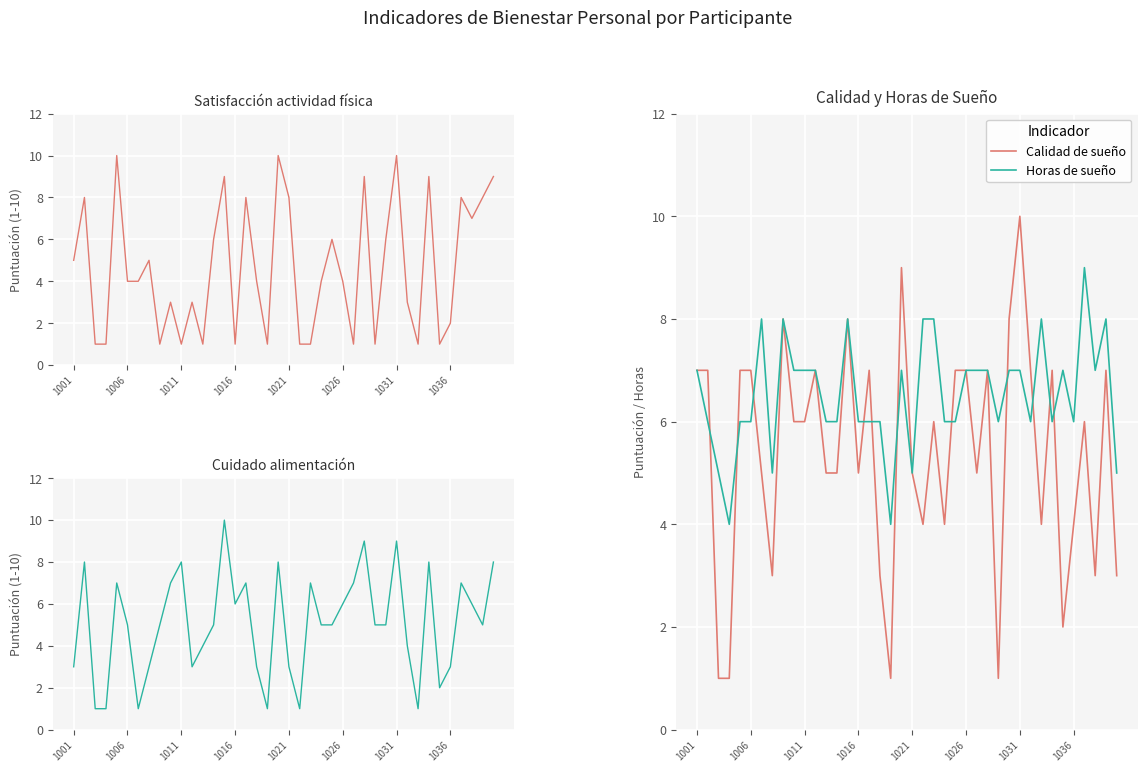

True or false: Cuidado alimentación has more than 1 interior local peaks.

True